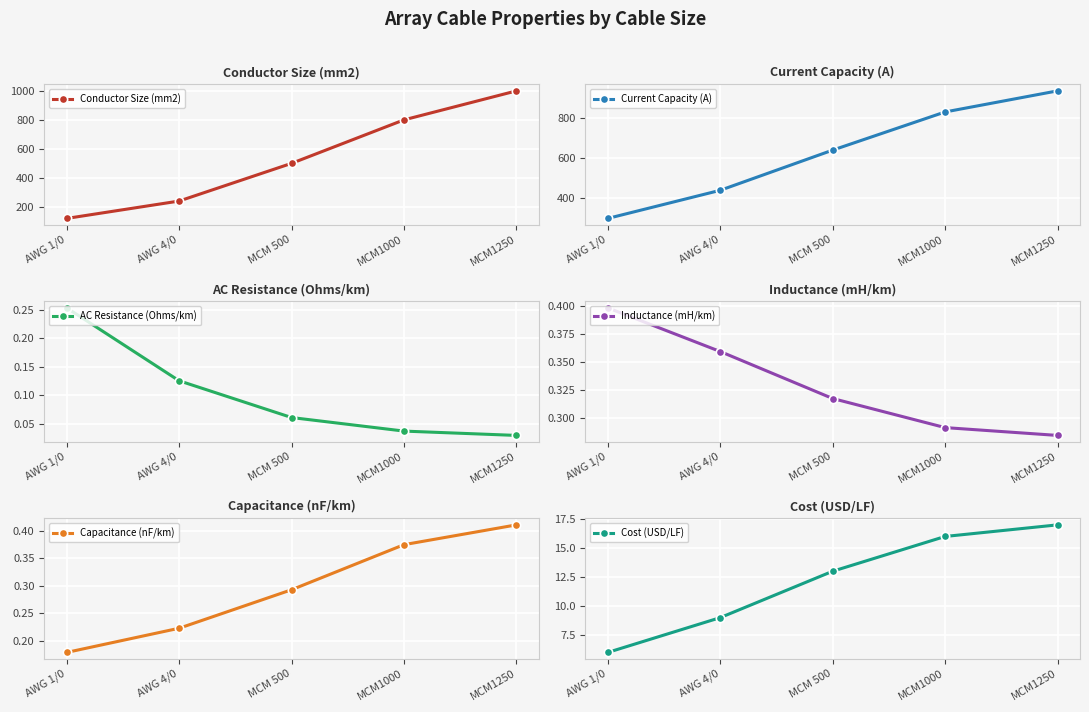

The value of Conductor Size (mm2) at MCM1000 is 1373.7. True or false?

False